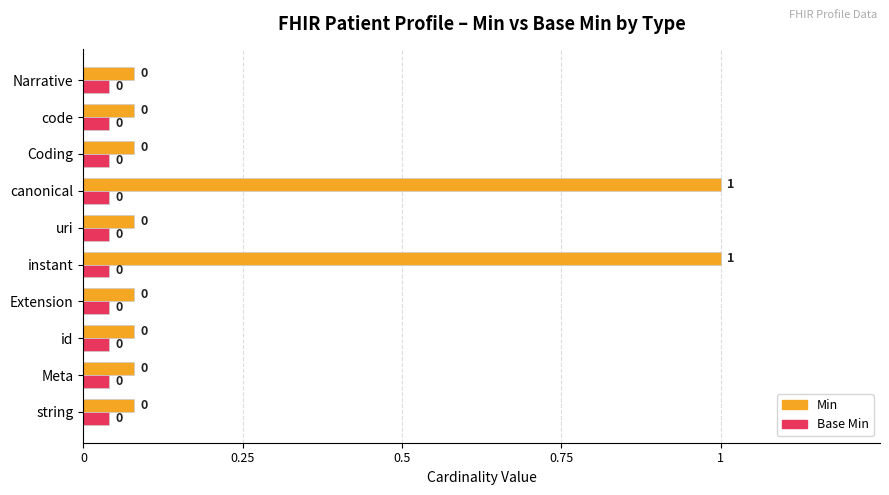

Between canonical and Narrative, which series saw the biggest shift?

Min